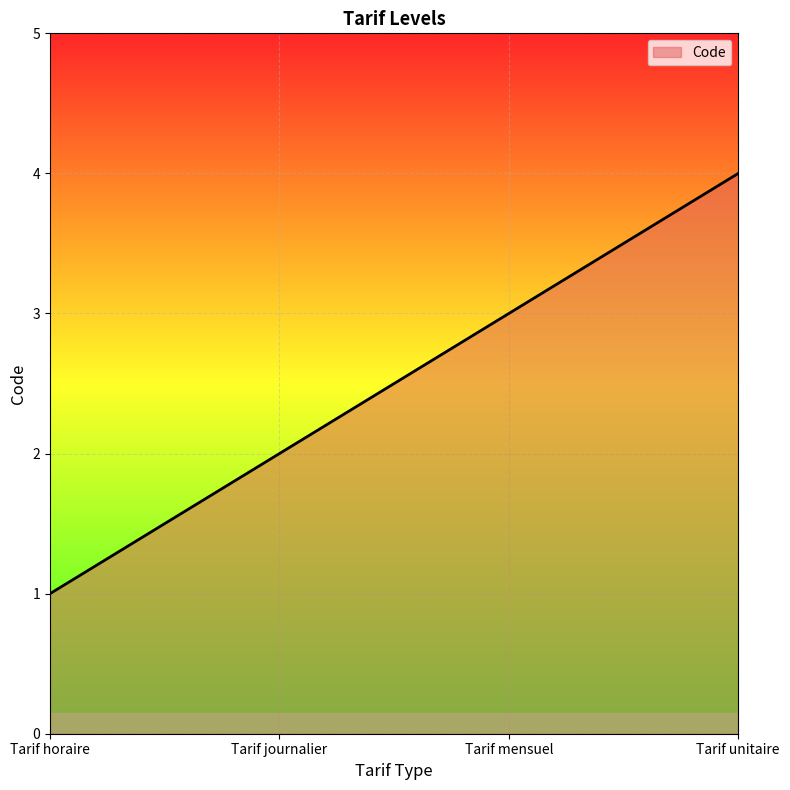

What position from the left is Tarif horaire?

1